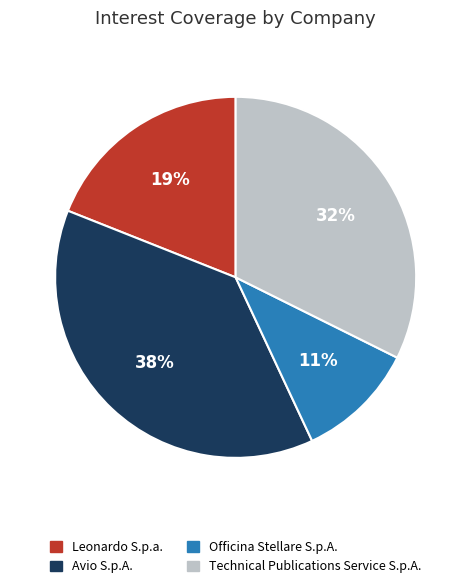

How many segments does this pie chart have?

4